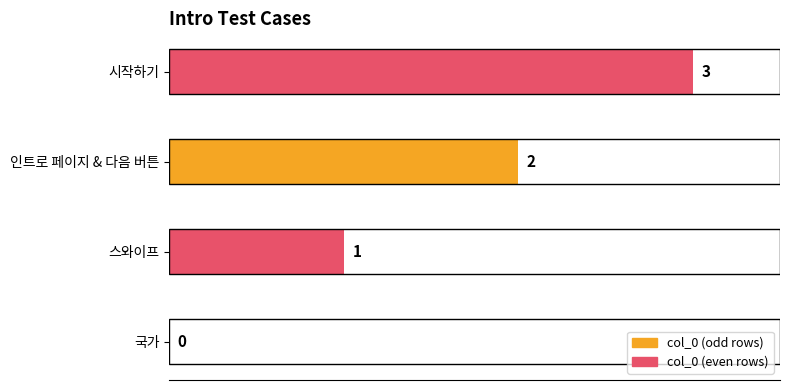

True or false: the data shows 3 at 시작하기.

True